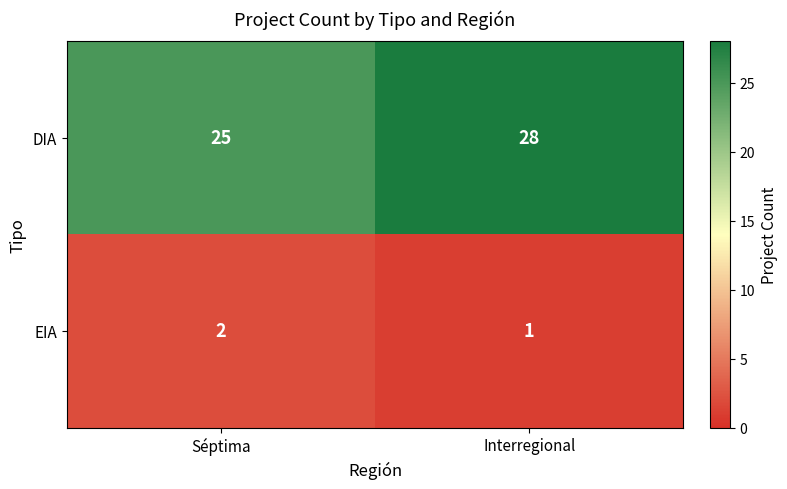

How many values in the EIA series are below 2?

1